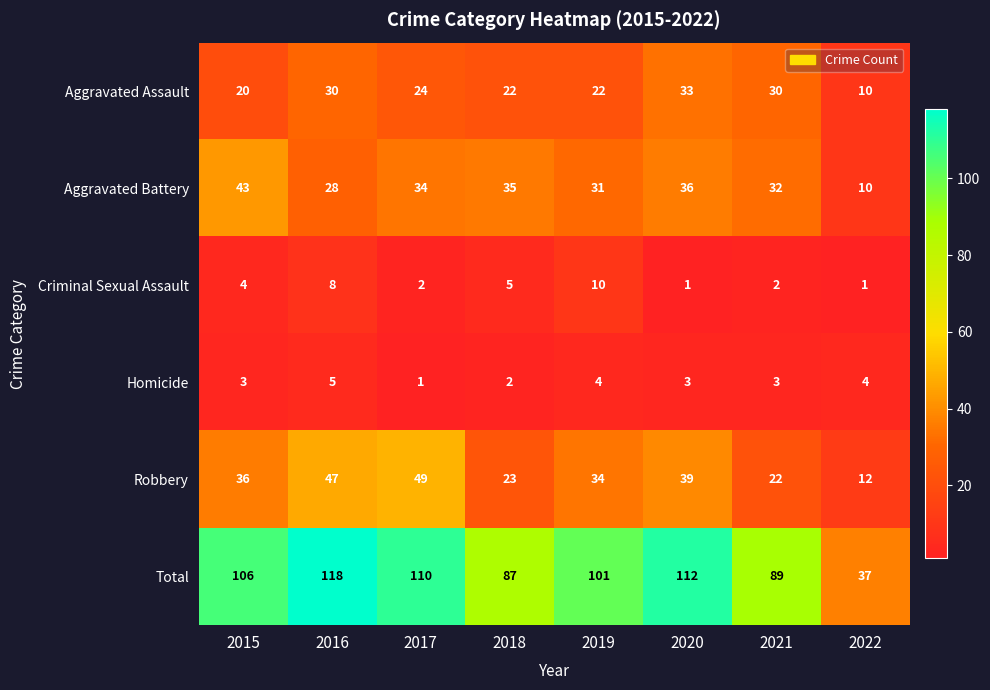

What is the approximate value of Robbery at 2021, to the nearest 10?

20